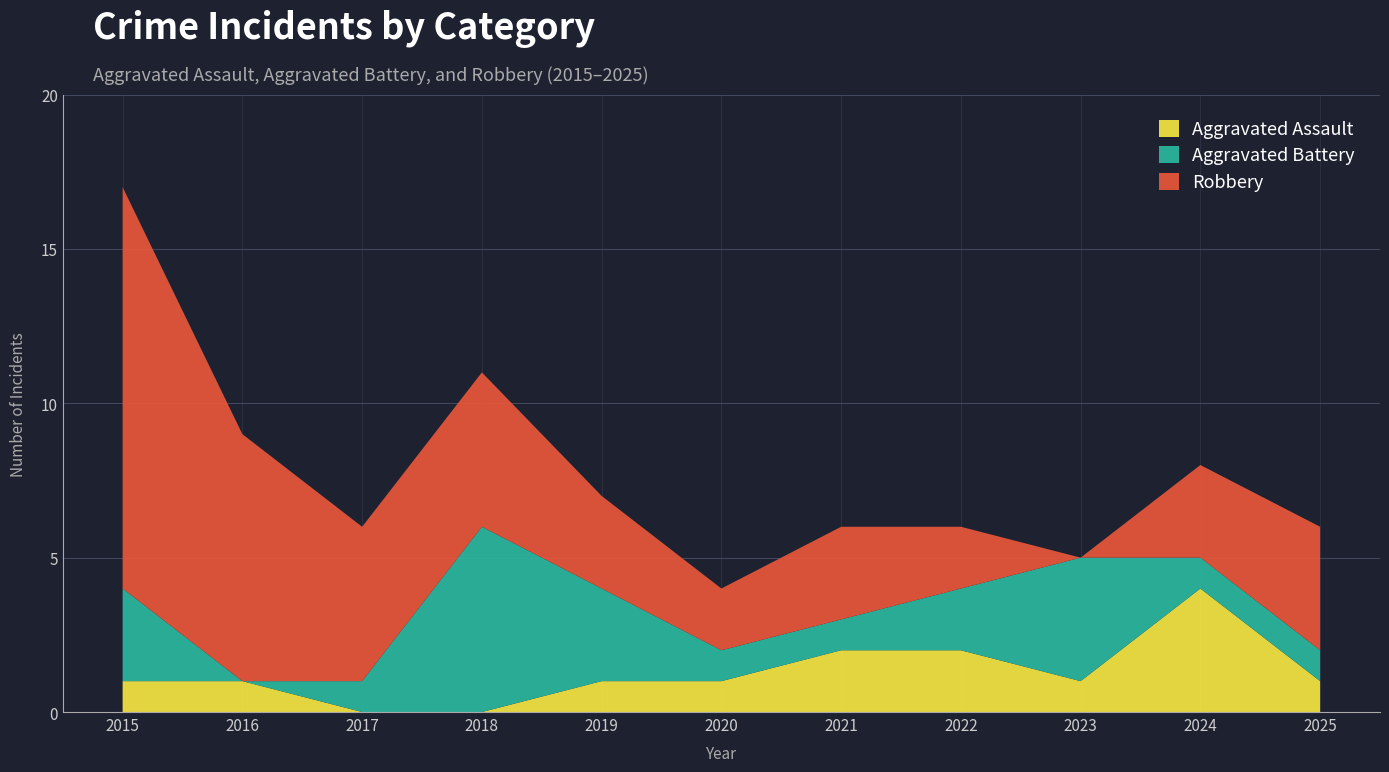

Reading right to left, transcribe all the data shown in this chart.

Aggravated Assault: 1	4	1	2	2	1	1	0	0	1	1
Aggravated Battery: 1	1	4	2	1	1	3	6	1	0	3
Robbery: 4	3	0	2	3	2	3	5	5	8	13